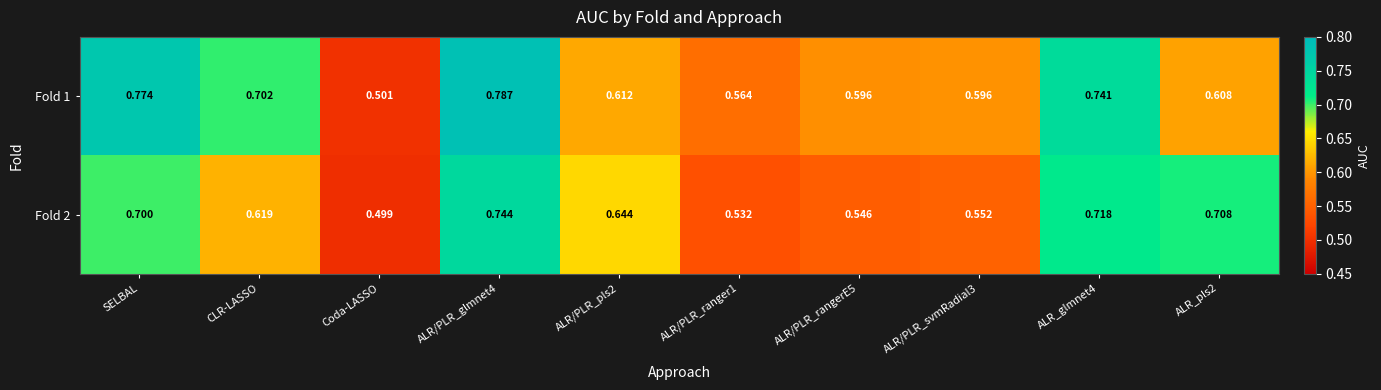

Which category has the lowest value in the Fold 2 series?

Coda-LASSO